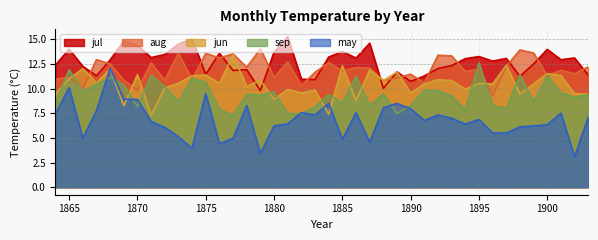

What is the sum of the aug values at 1900 and 1878?

23.5